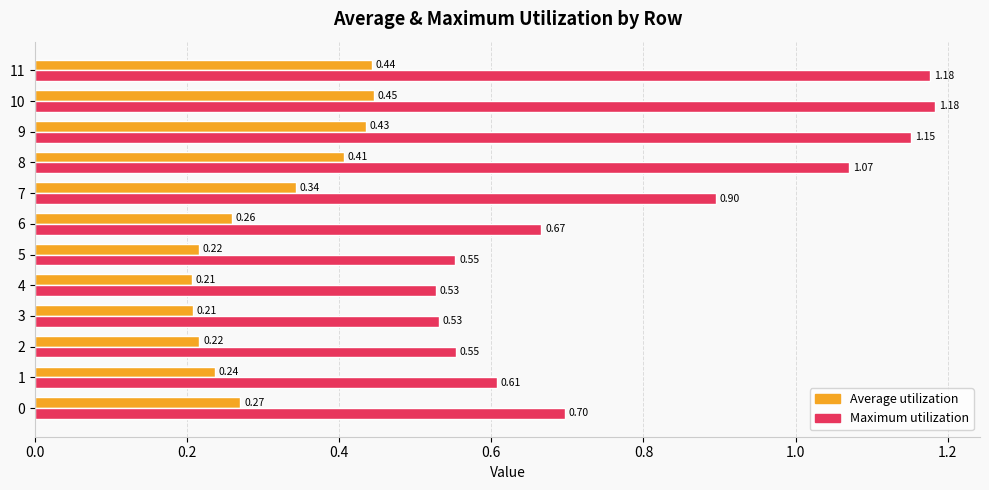

At which category does the chart reach its minimum across all series?

4